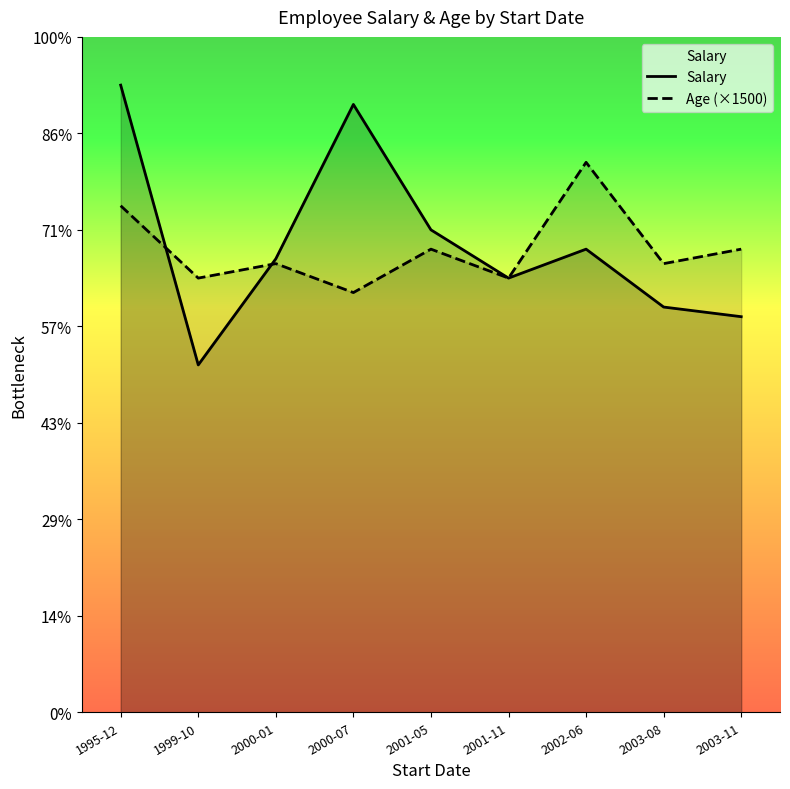

Is the value of Age (×1500) at 2001-11 greater than the value of Salary at 2001-11?

No